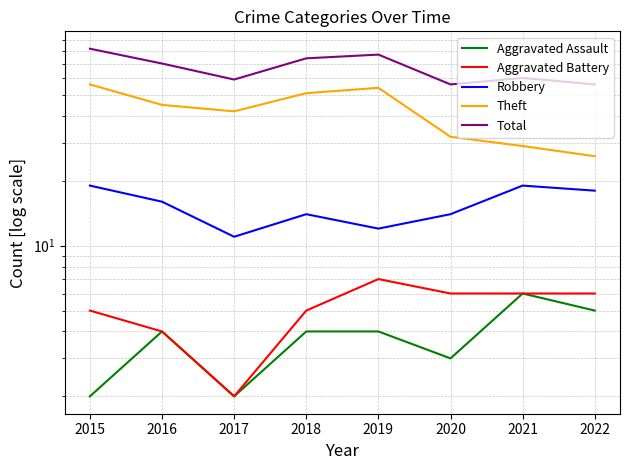

What is the difference between the highest and lowest values at 2018?

70